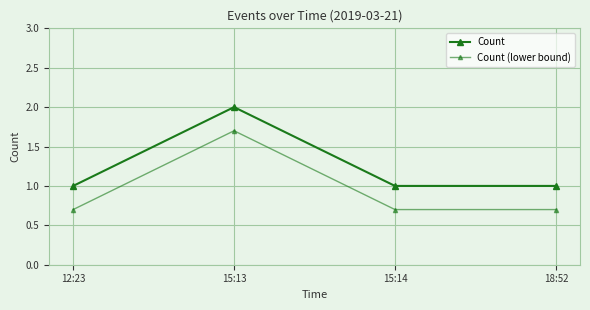

Is it true that Count equals 0.4 at 12:23?

False